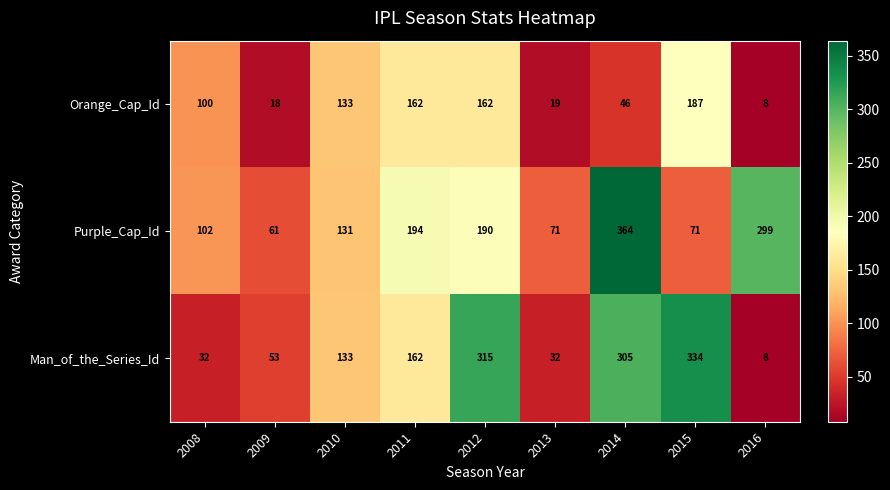

Reading left to right, extract all data points from this chart.

Orange_Cap_Id: 100	18	133	162	162	19	46	187	8
Purple_Cap_Id: 102	61	131	194	190	71	364	71	299
Man_of_the_Series_Id: 32	53	133	162	315	32	305	334	8